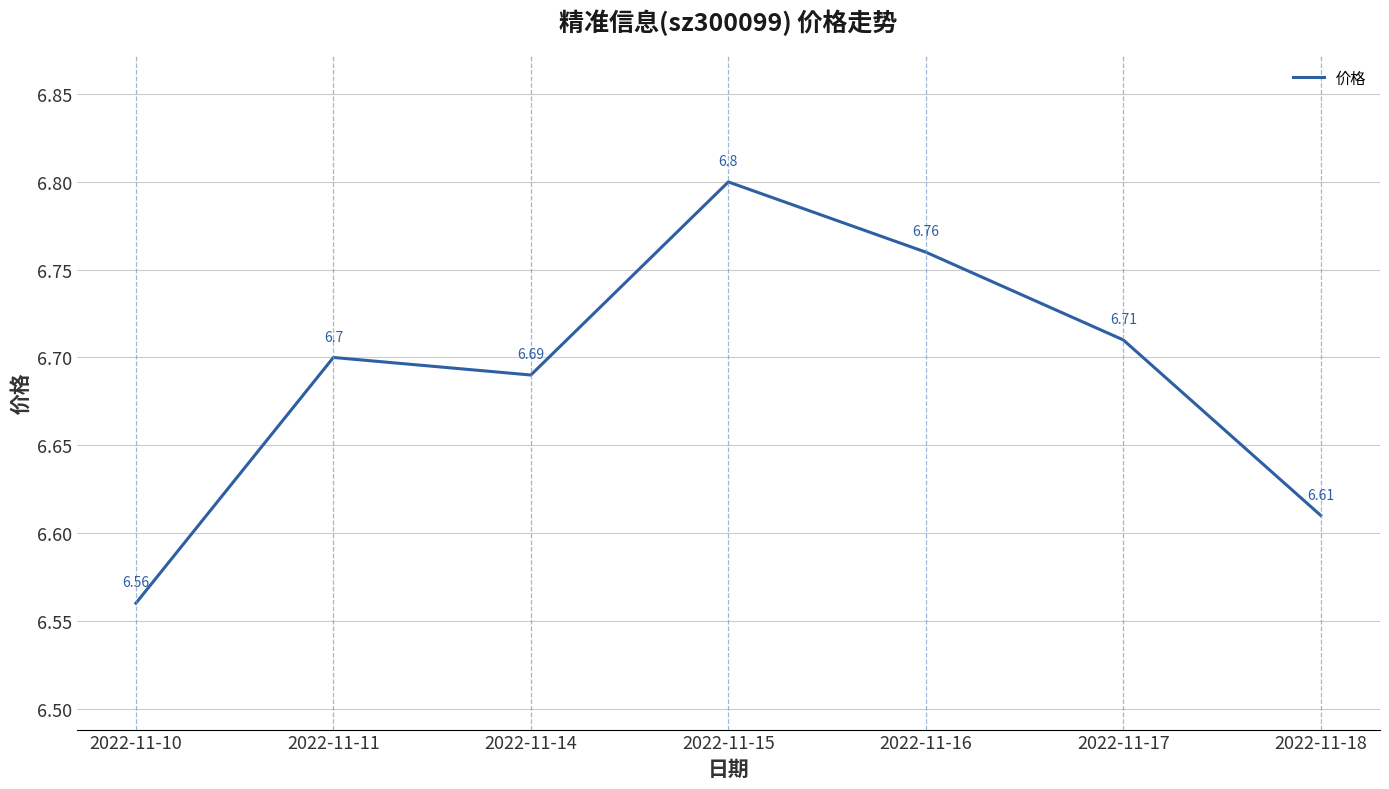

Where is the data nearest to the value 6?

2022-11-10